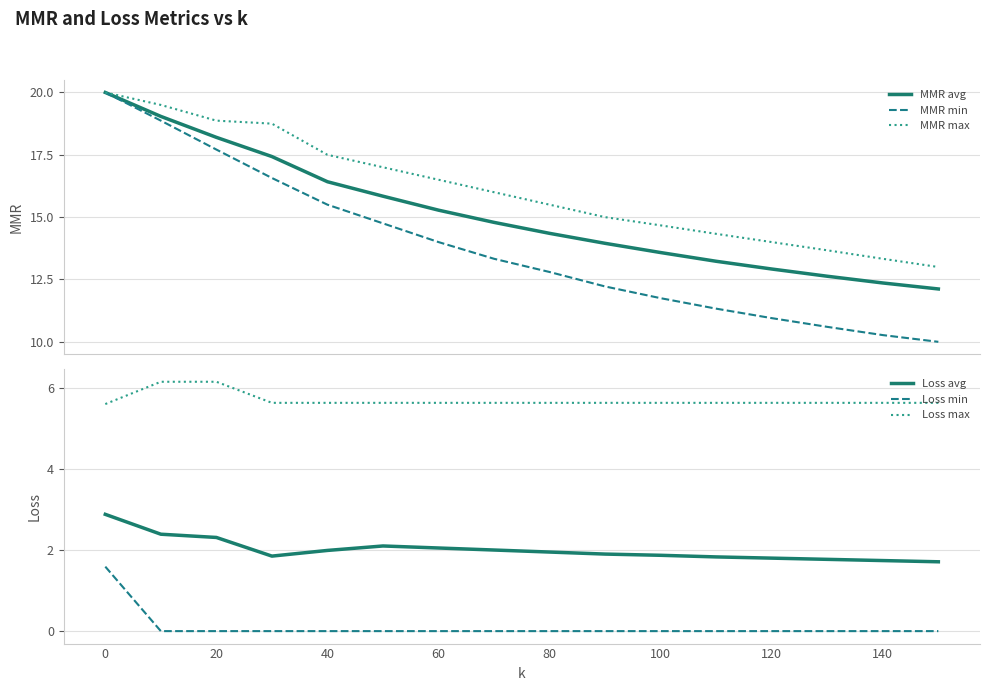

What is the label of the 14th point from the right?

20